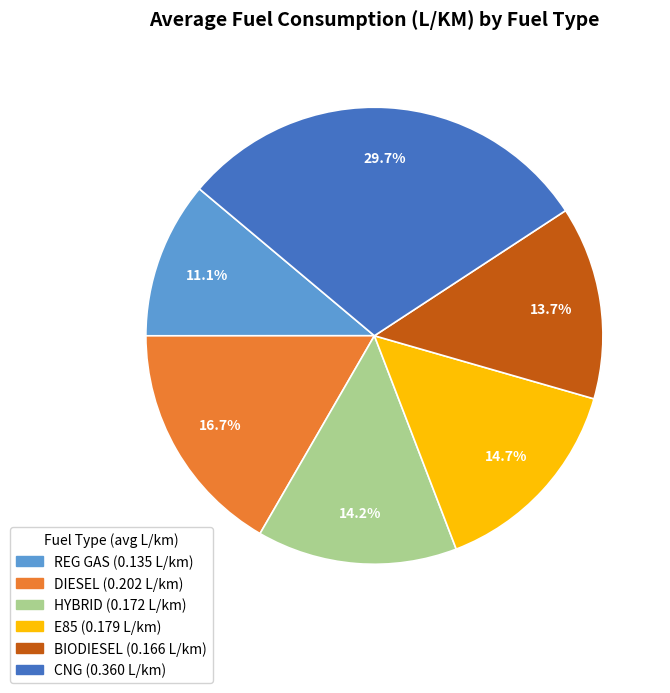

Is there any slice that represents more than half of the pie?

No